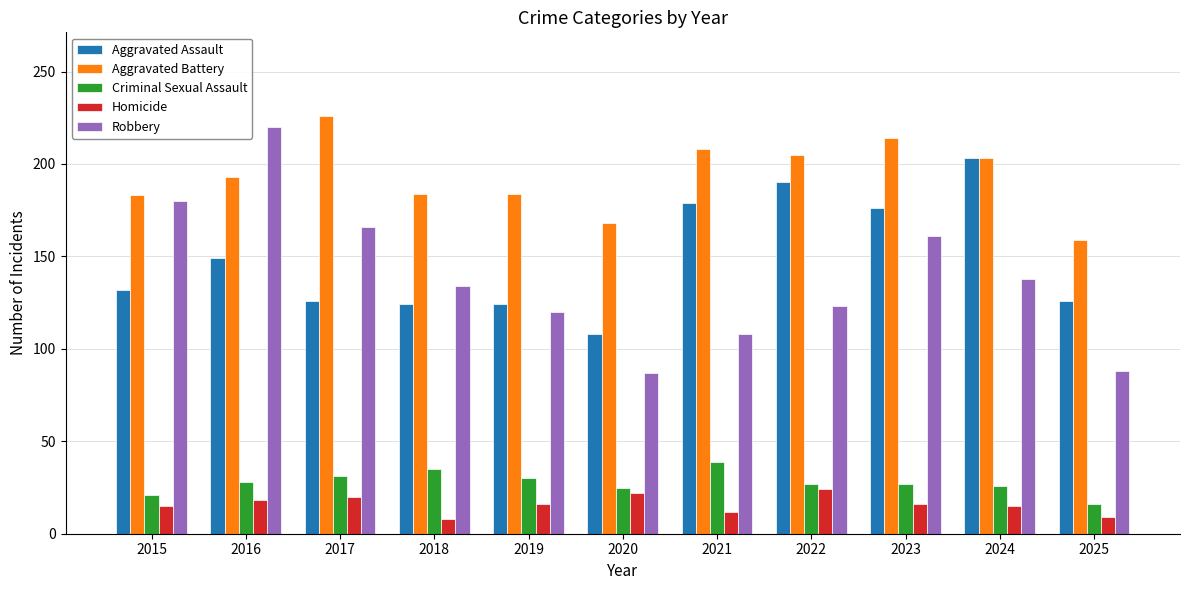

Rank the series at 2022 from lowest to highest value.

Homicide, Criminal Sexual Assault, Robbery, Aggravated Assault, Aggravated Battery